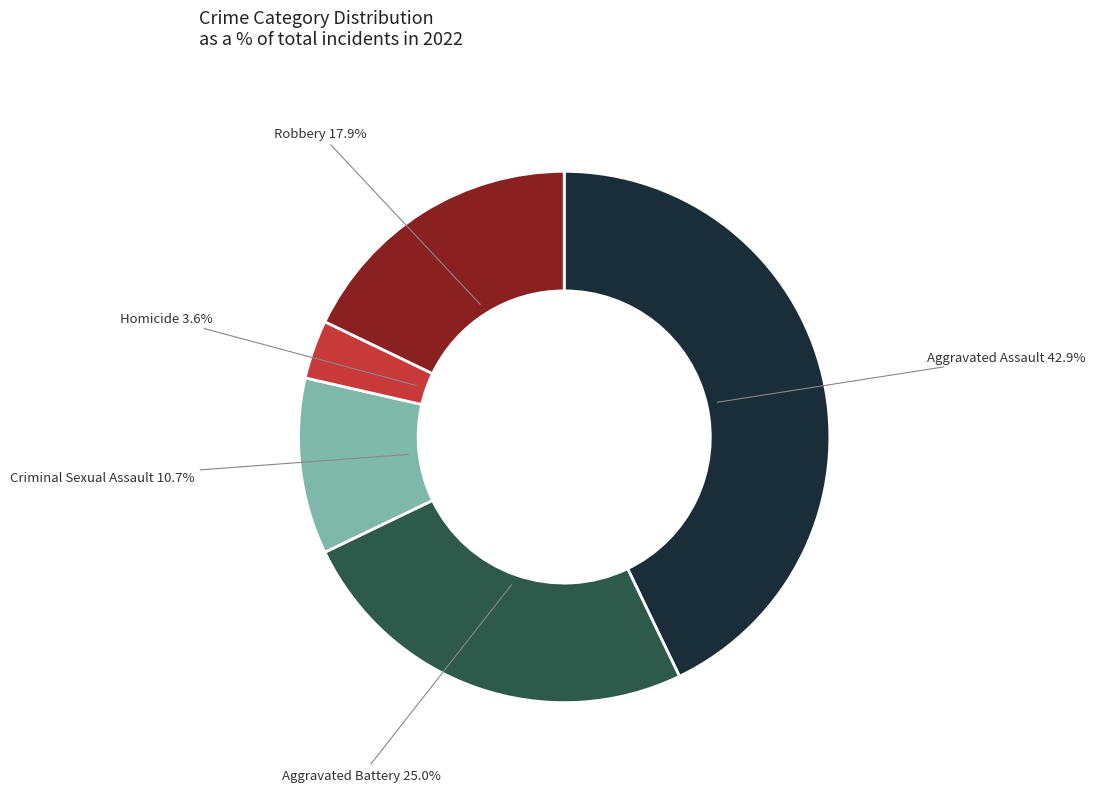

Rank the categories by value from highest to lowest.

Aggravated Assault, Aggravated Battery, Robbery, Criminal Sexual Assault, Homicide